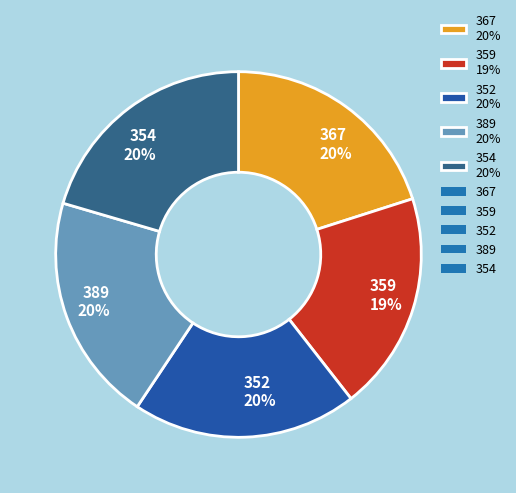

Combined, do 367 20% and 359 19% account for over 50%?

No